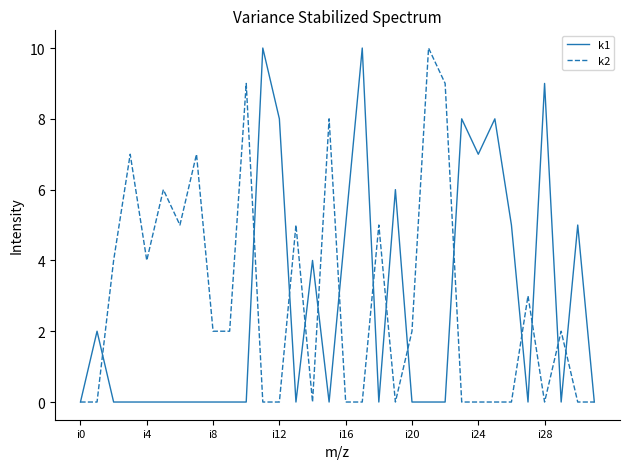

Reading left to right, transcribe all the data shown in this chart.

k1: 0	2	0	0	0	0	0	0	0	0	0	10	8	0	4	0	5	10	0	6	0	0	0	8	7	8	5	0	9	0	5	0
k2: 0	0	4	7	4	6	5	7	2	2	9	0	0	5	0	8	0	0	5	0	2	10	9	0	0	0	0	3	0	2	0	0